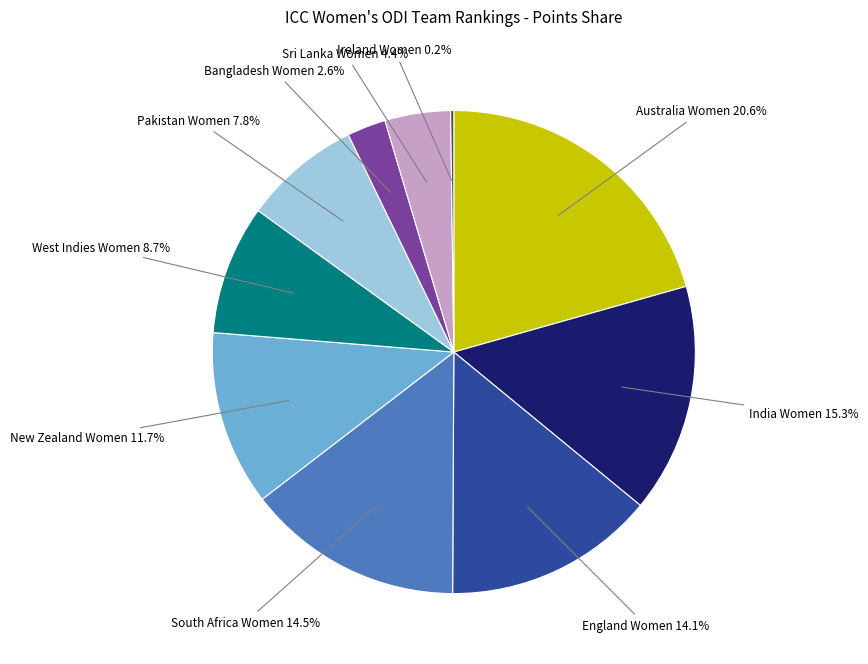

To the nearest percent, what is the difference between the largest and smallest slice percentages?

20%